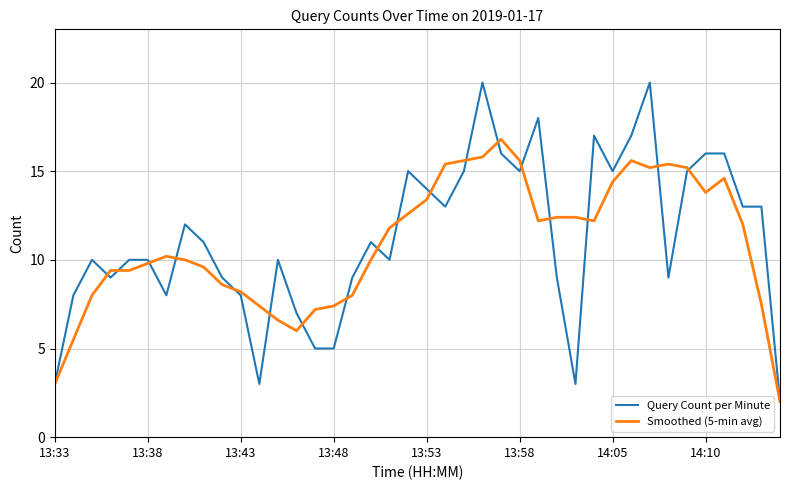

Reading left to right, list all the values displayed in this chart.

Query Count per Minute: 3.0	8.0	10.0	9.0	10.0	10.0	8.0	12.0	11.0	9.0	8.0	3.0	10.0	7.0	5.0	5.0	9.0	11.0	10.0	15.0	14.0	13.0	15.0	20.0	16.0	15.0	18.0	9.0	3.0	17.0	15.0	17.0	20.0	9.0	15.0	16.0	16.0	13.0	13.0	2.0
Smoothed (5-min avg): 3.0	5.5	8.0	9.4	9.4	9.8	10.2	10.0	9.6	8.6	8.2	7.4	6.6	6.0	7.2	7.4	8.0	10.0	11.8	12.6	13.4	15.4	15.6	15.8	16.8	15.6	12.2	12.4	12.4	12.2	14.4	15.6	15.2	15.4	15.2	13.8	14.6	12.0	7.5	2.0